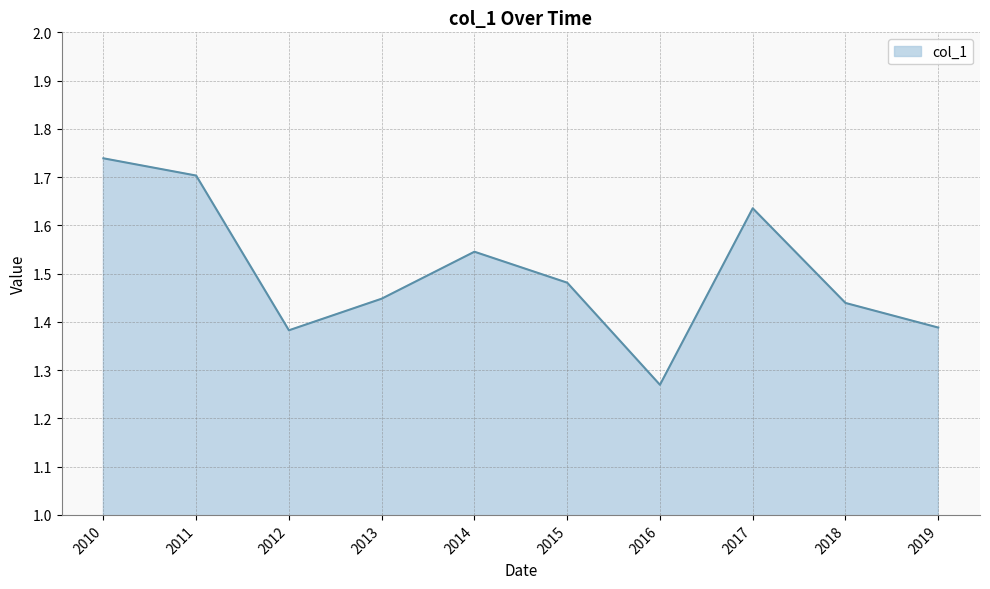

What is the change in value from 2016 to 2017?

+0.4